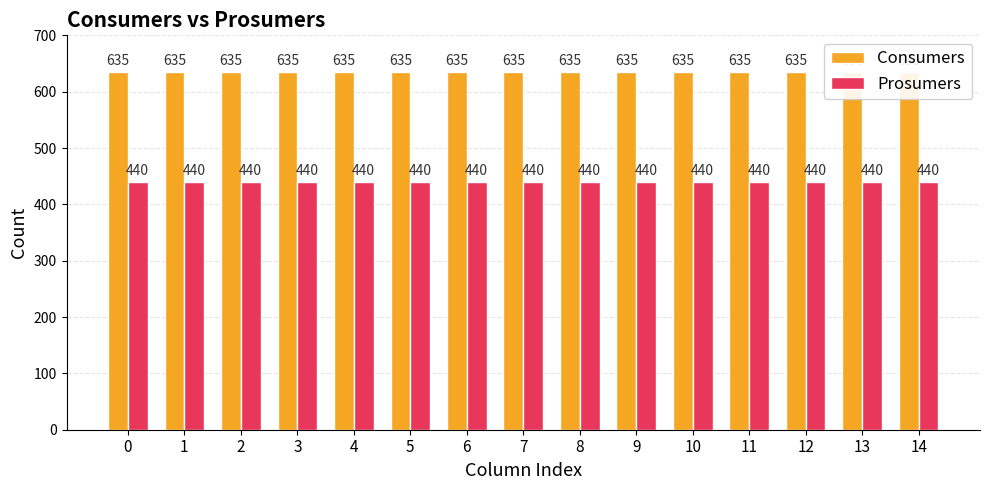

What is the spread (max minus min) of values at 5?

195